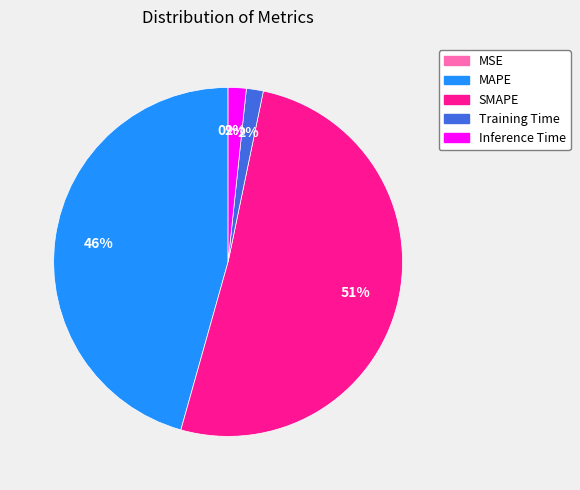

Is it true that SMAPE is 51% of the pie?

True